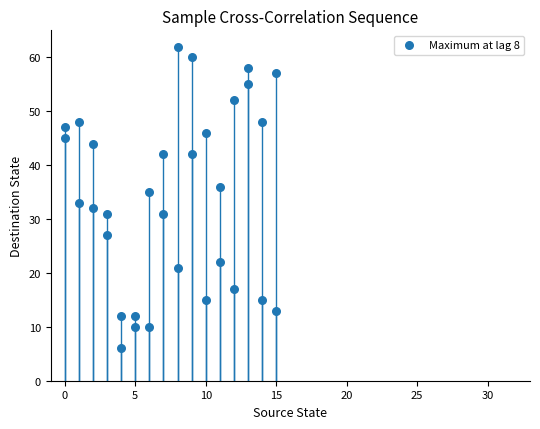

What is the range of X values (max minus min)?

15